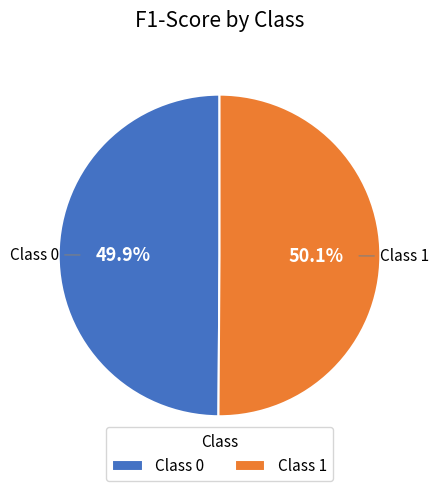

Is there any slice that represents more than half of the pie?

Yes